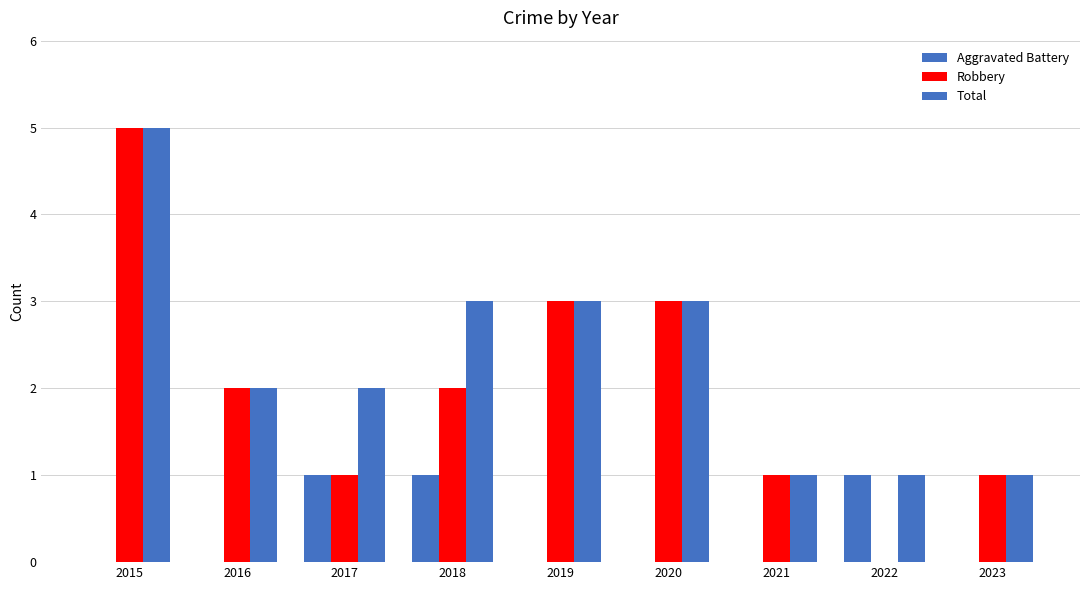

Are the bars horizontal?

No